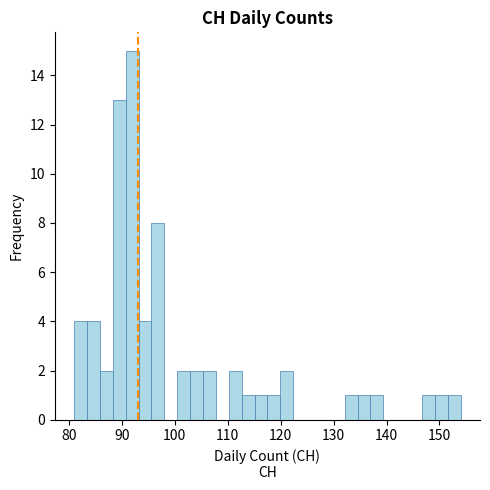

Around what value on the x-axis is the tallest bar? Give the approximate position of its centre, as read against the axis.

92